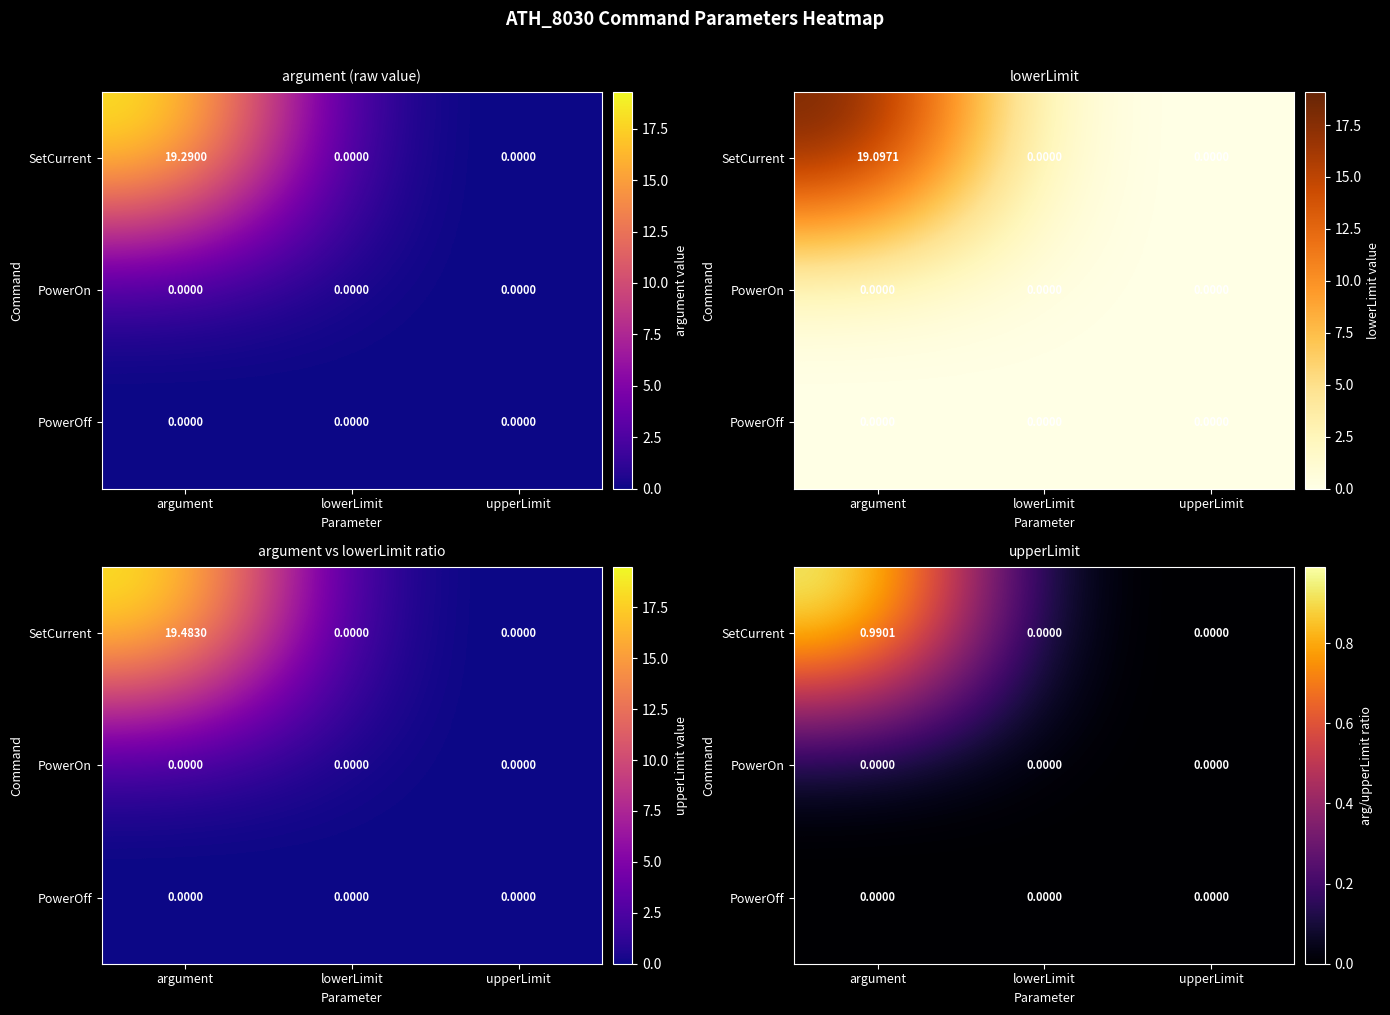

The value of PowerOn at lowerLimit is 0.0. True or false?

True